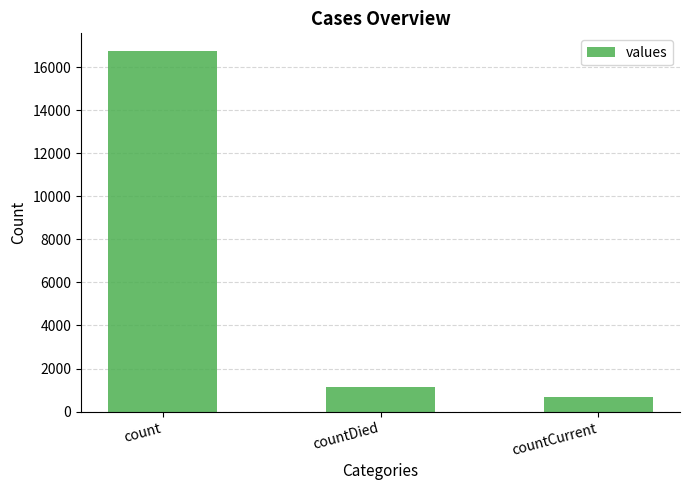

What value does the data have at count?

16729